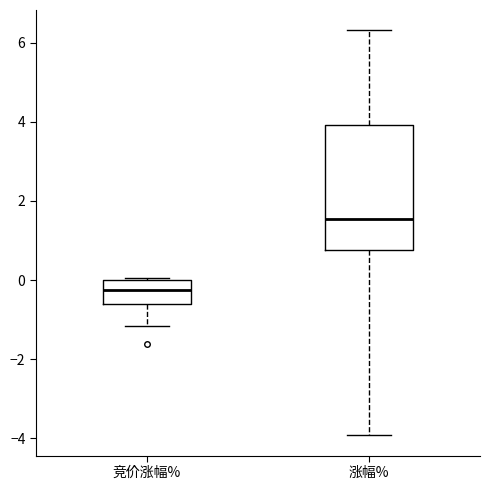

Reading left to right, read every box against the y-axis: the position of its median line, the range the box covers, and the ends of its whiskers. The values are not printed on the chart, so give them approximately, as read against the axis.

竞价涨幅%: median -0.2, box -0.6 to 0.0, whiskers -1.2 to 0.0
涨幅%: median 1.6, box 0.8 to 4.0, whiskers -4.0 to 6.4